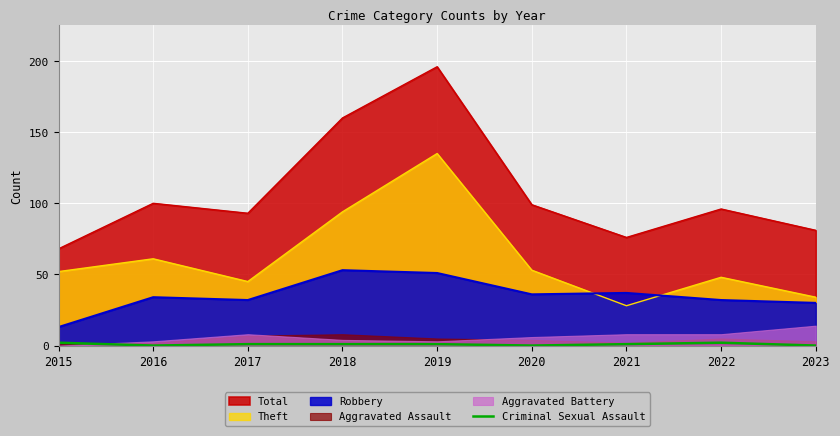

Is it true that Theft equals 84 at 2020?

False